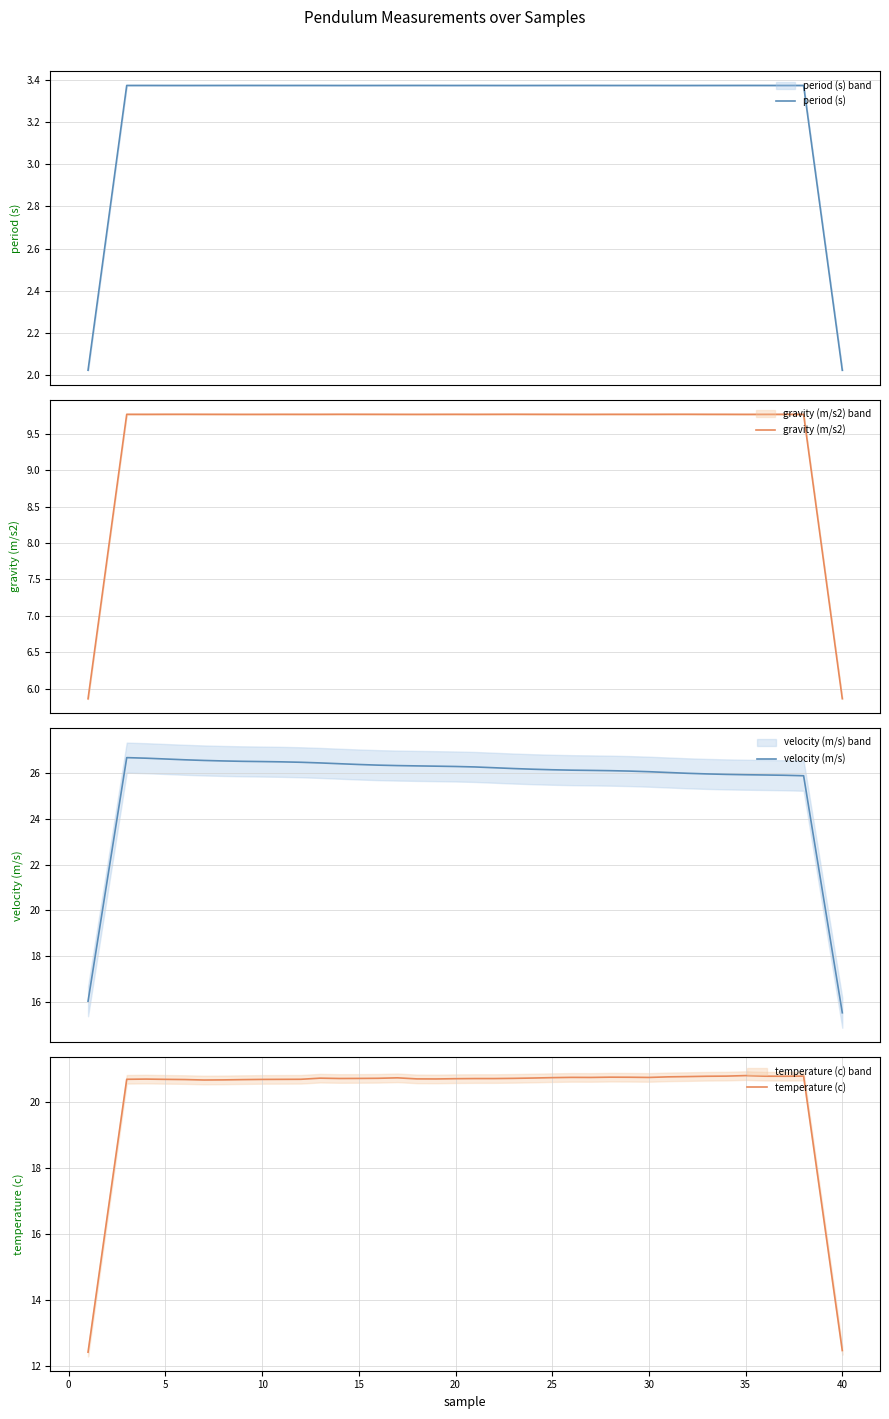

True or false: temperature (c) has a value of 5.3 at 20.

False